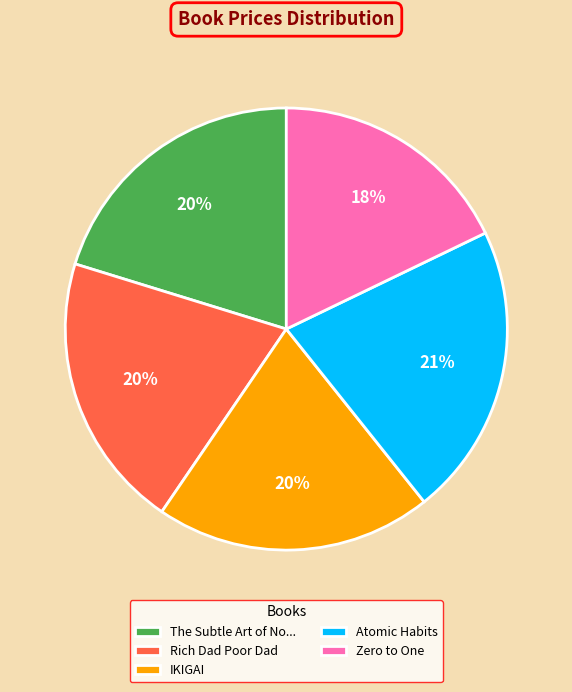

To the nearest percent, what percentage of the pie is IKIGAI?

20%